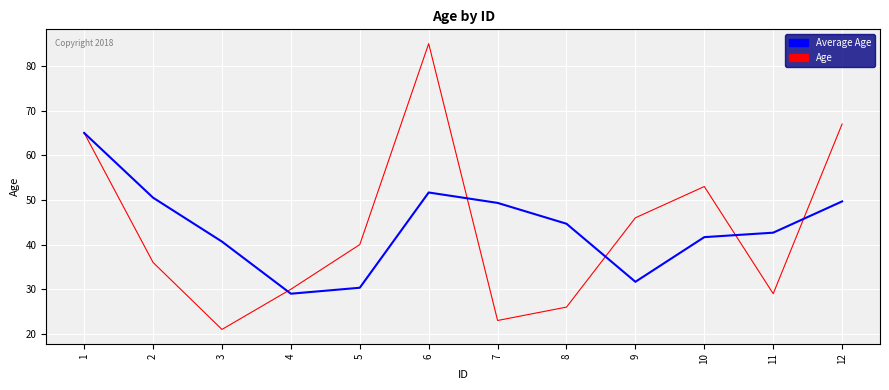

At which label is Age closest to 53?

10